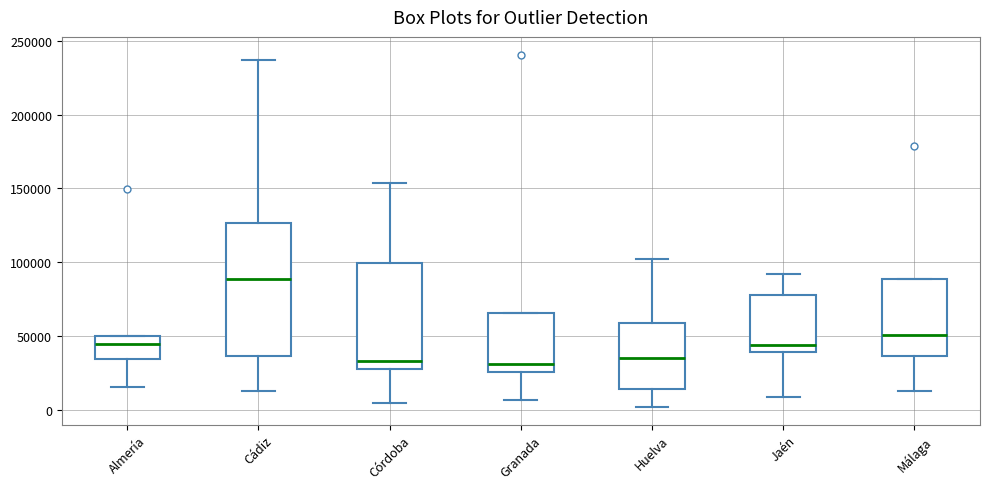

Where does the upper whisker of the box for Huelva end on the y-axis? The values are not printed on the chart, so give them approximately, as read against the axis.

100000